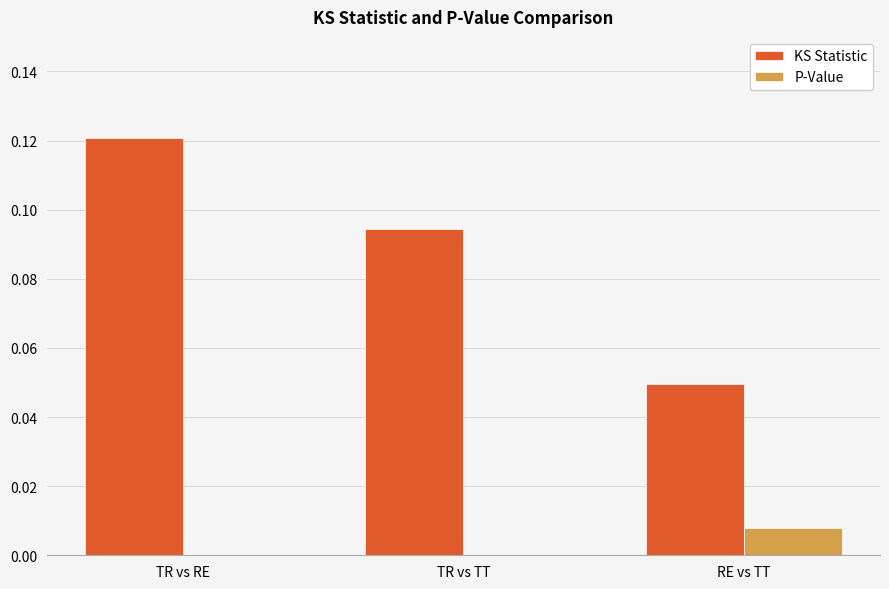

Is the value of P-Value at TR vs TT greater than the value of KS Statistic at RE vs TT?

No